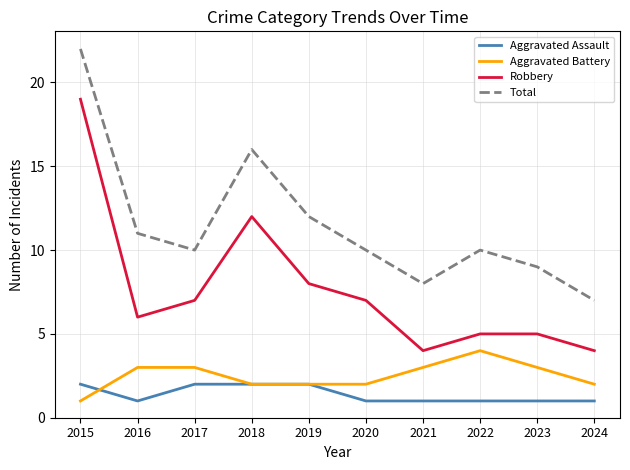

Which series changed the most between 2023 and 2024?

Total